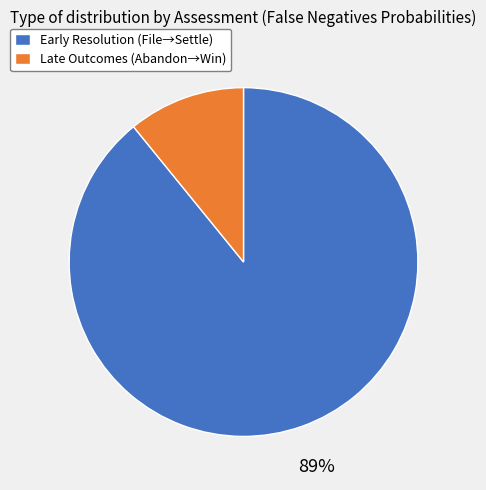

Is there a majority slice in this chart?

Yes